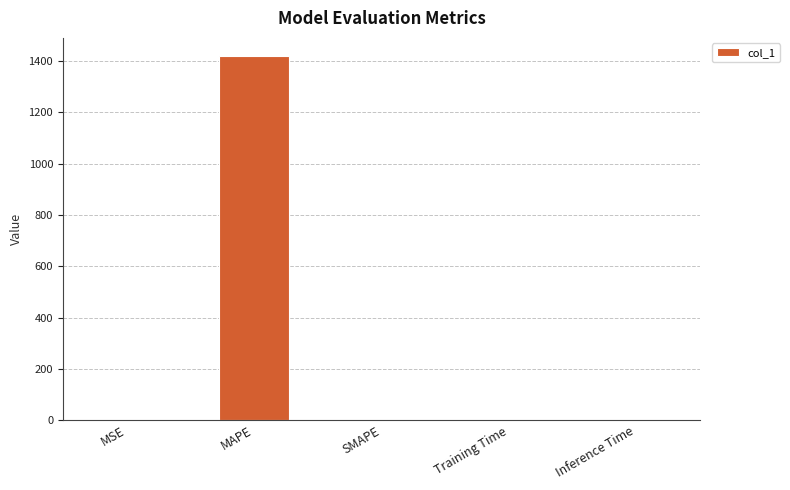

Which label corresponds to the largest value in the chart?

MAPE